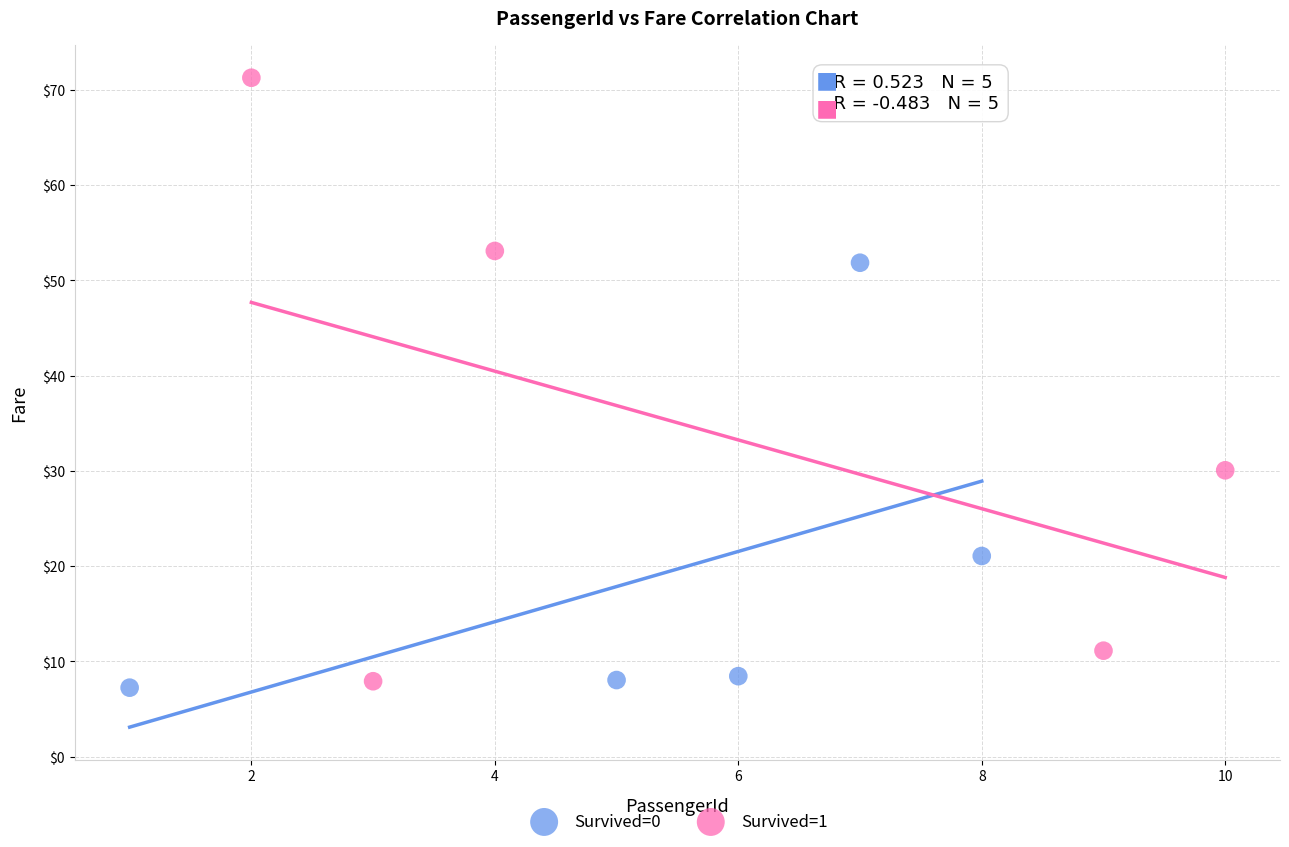

Which series has the widest spread of Y values?

Survived=1